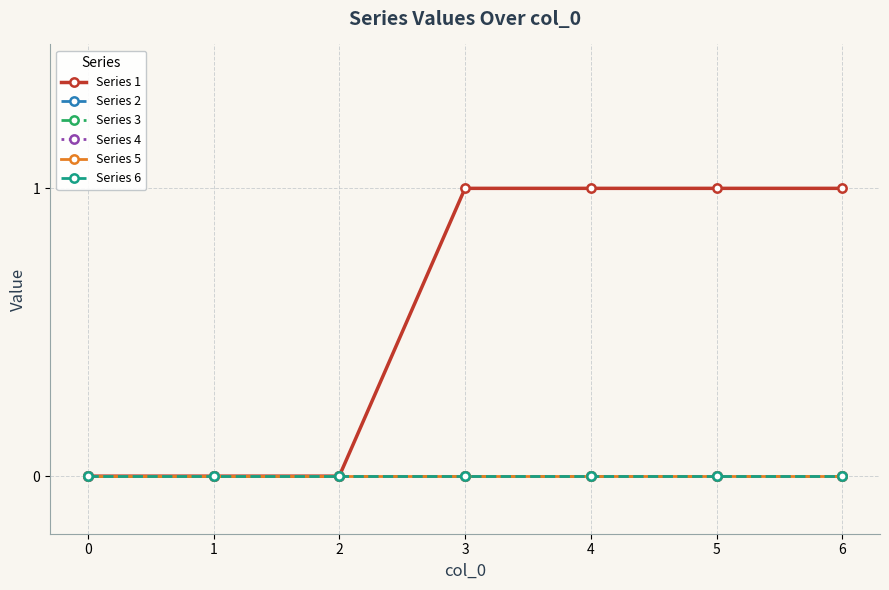

Does the chart have visible grid lines?

Yes